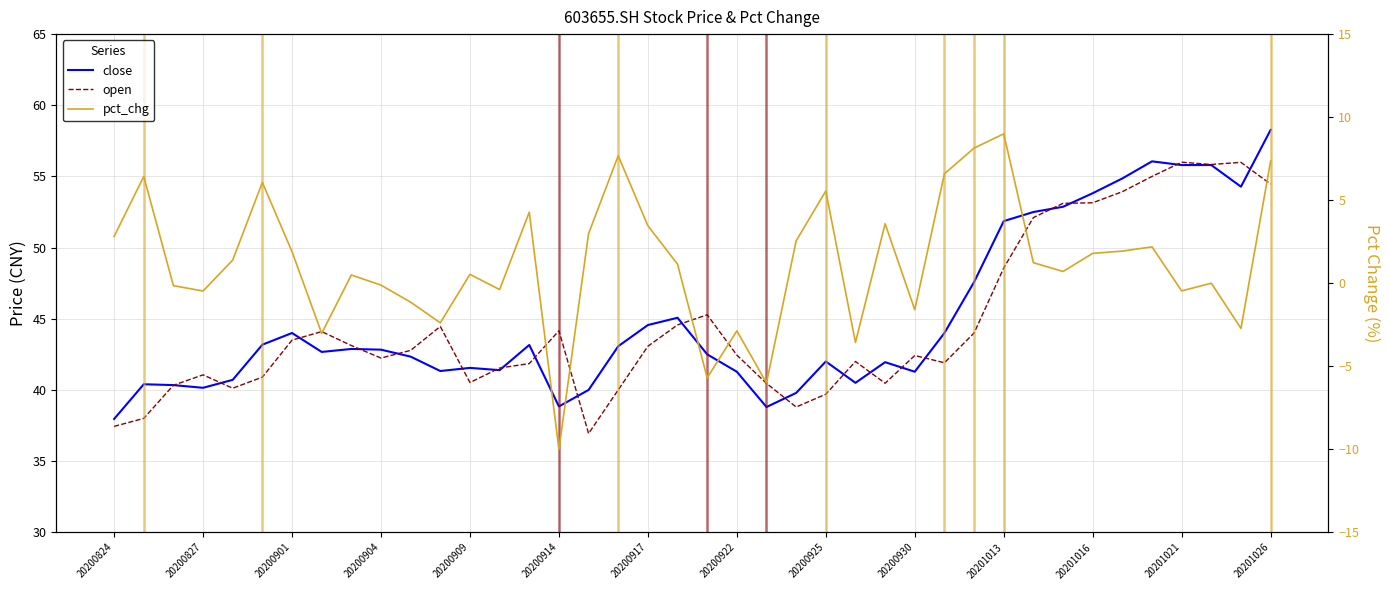

What is the minimum value for pct_chg?

-10.0